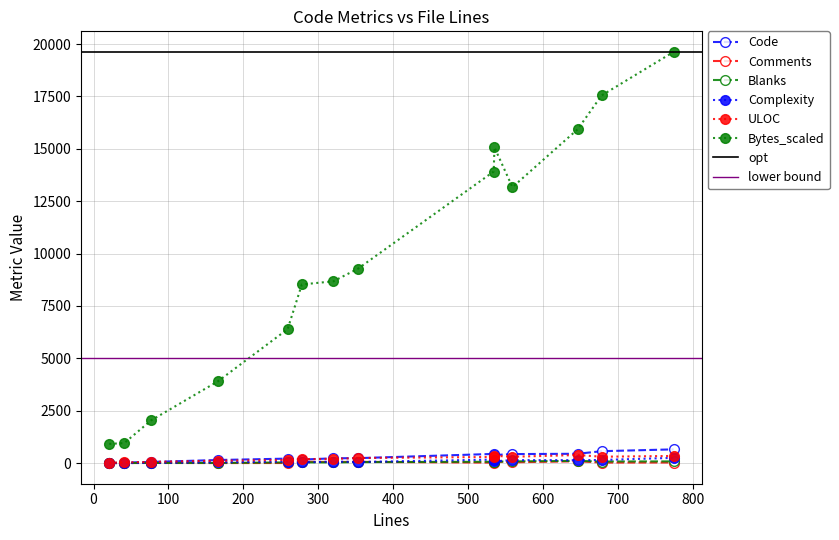

Between which two adjacent categories do Code and Comments first intersect?

21 and 41